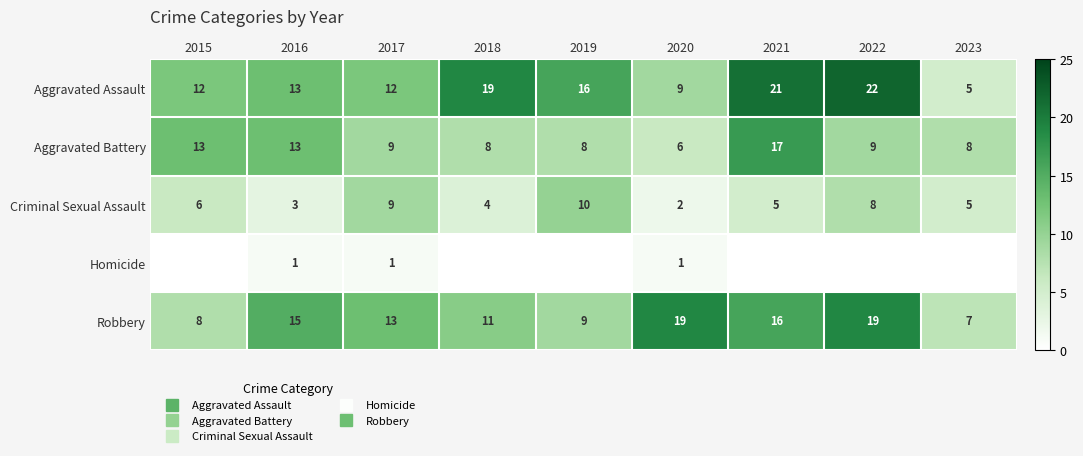

At which label does Robbery reach its minimum?

2023